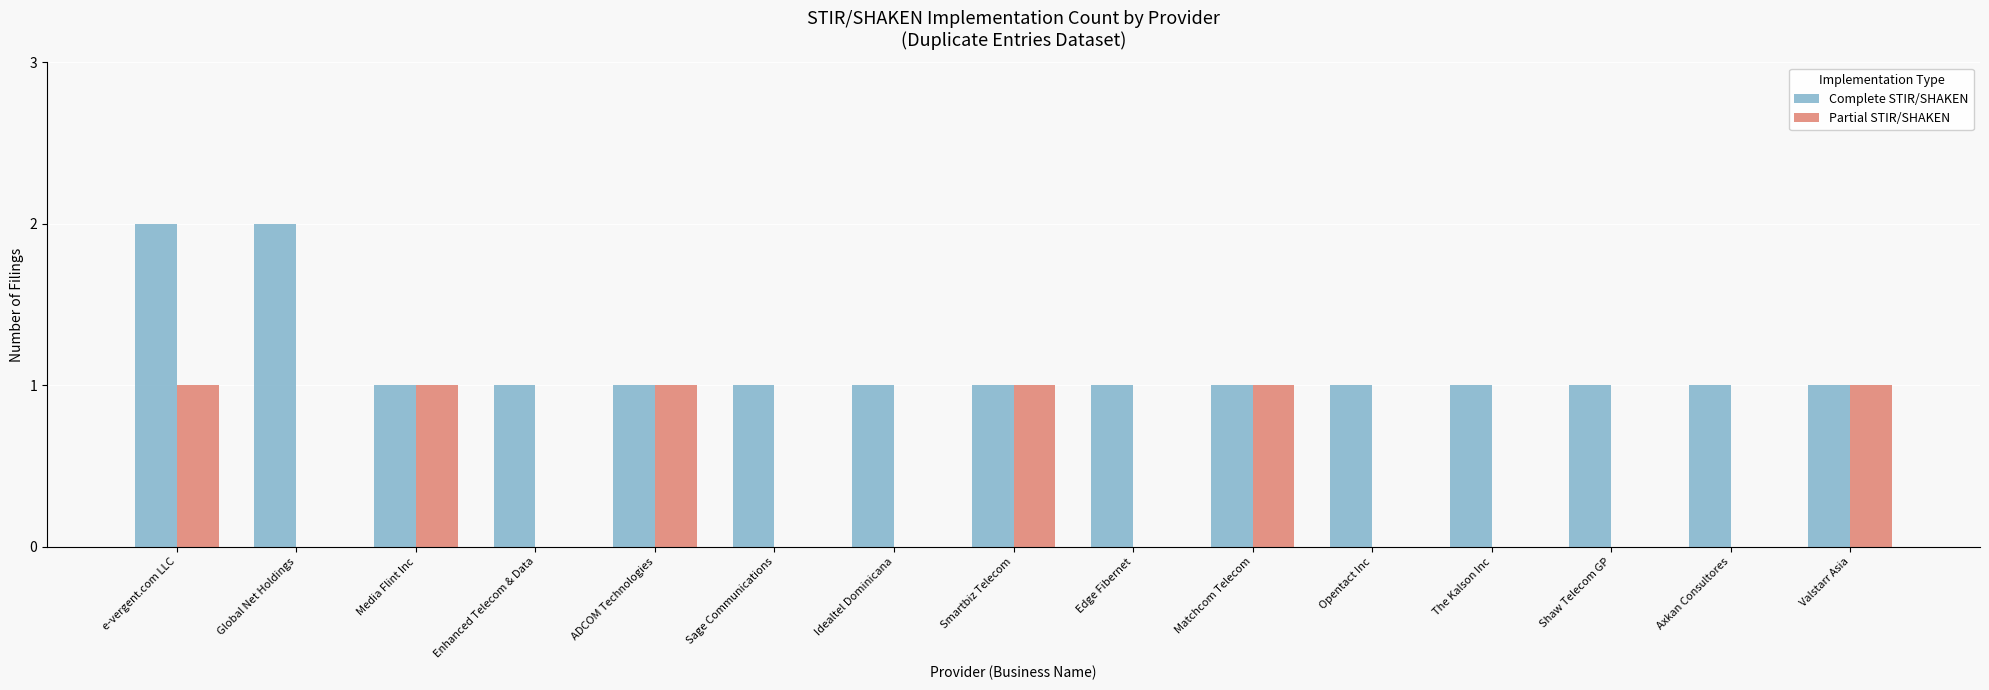

What is the total value across all series at ADCOM Technologies?

2